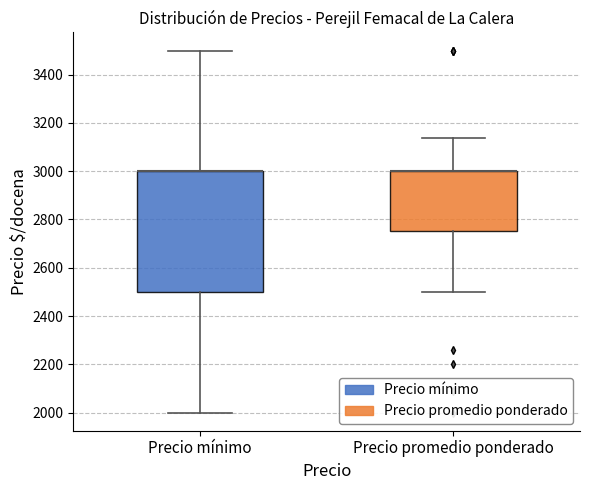

Reading left to right, transcribe this box plot: for each box, give where its median line is, the range the box spans, and where its two whiskers end, as read against the y-axis. The values are not printed on the chart, so give them approximately, as read against the axis.

Precio mínimo: median 3000 (drawn on the box's upper edge), box 2500 to 3000, whiskers 2000 to 3500
Precio promedio ponderado: median 3000 (drawn on the box's upper edge), box 2760 to 3000, whiskers 2500 to 3140